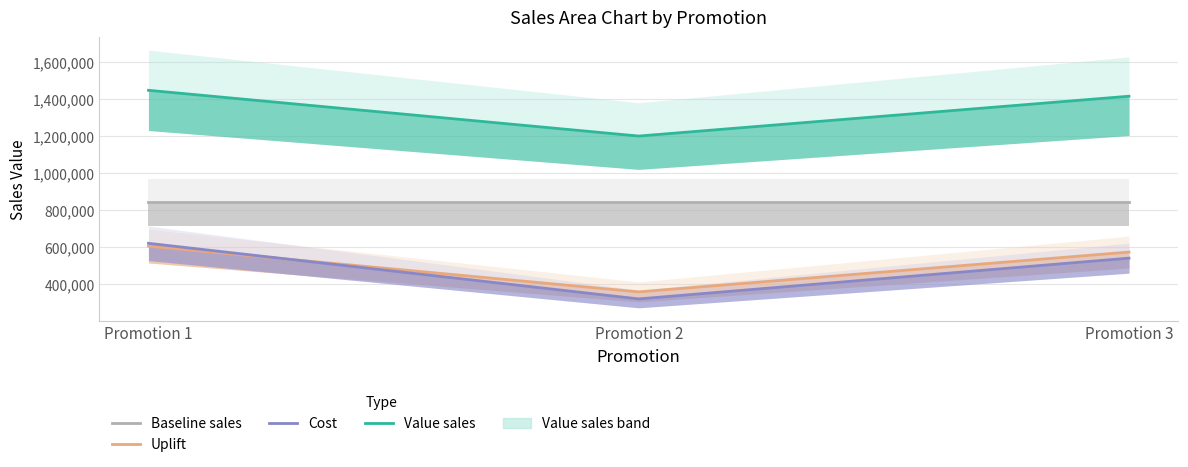

Does the chart display data point markers on the line(s)?

No